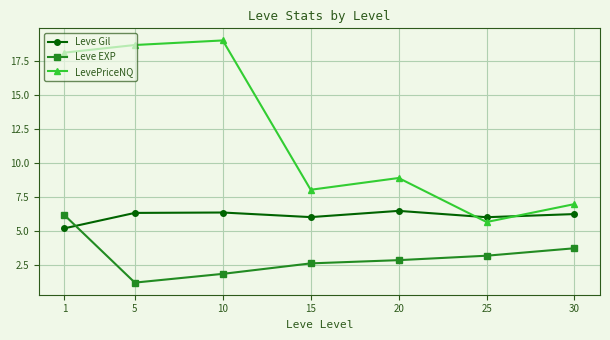

True or false: Leve EXP has a value of 1.3 at 15.

False